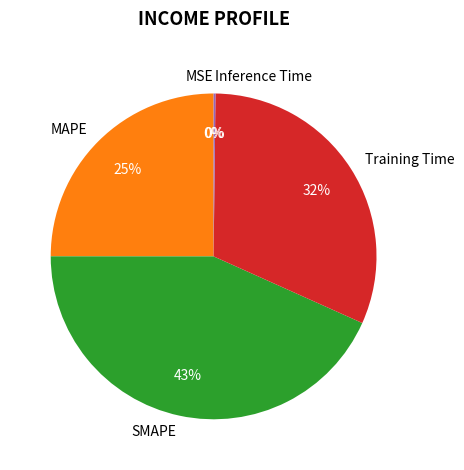

Do SMAPE and Training Time together represent more than half of the pie?

Yes